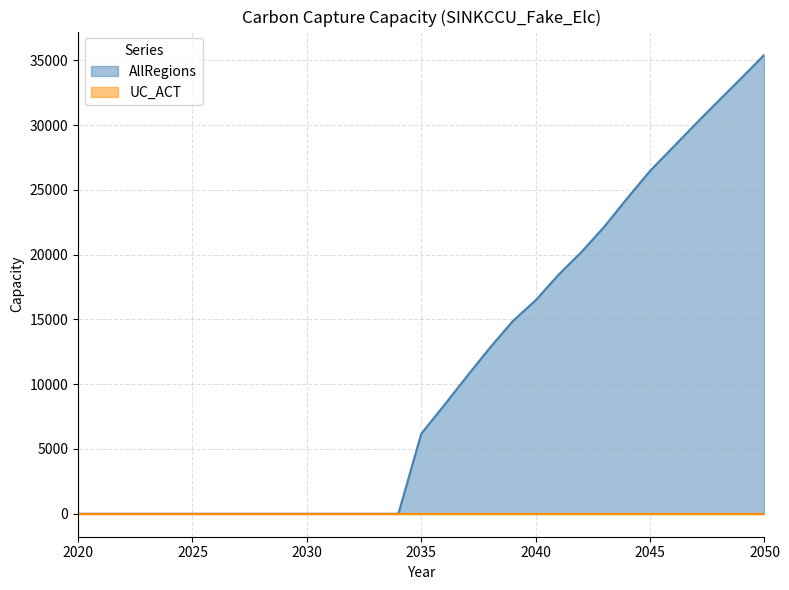

What is the value of the 30th point from the left?

33642.2